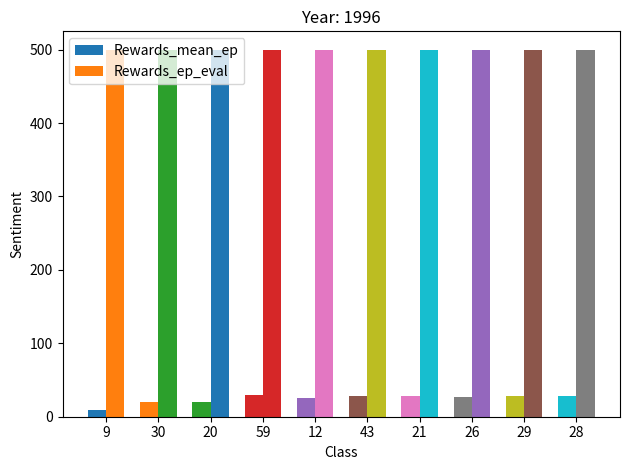

Are the bars grouped side by side (vs. stacked)?

Yes